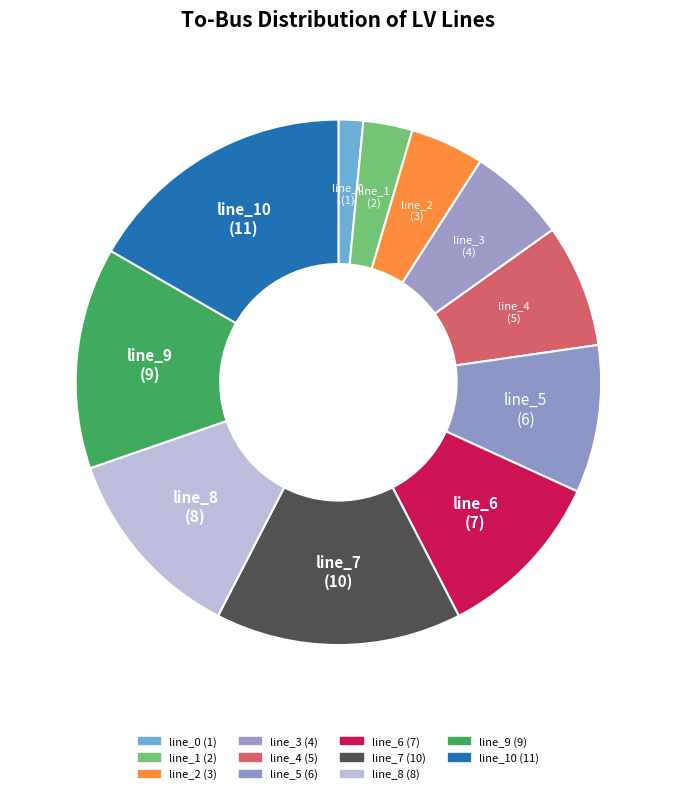

Does any single category account for the majority?

No